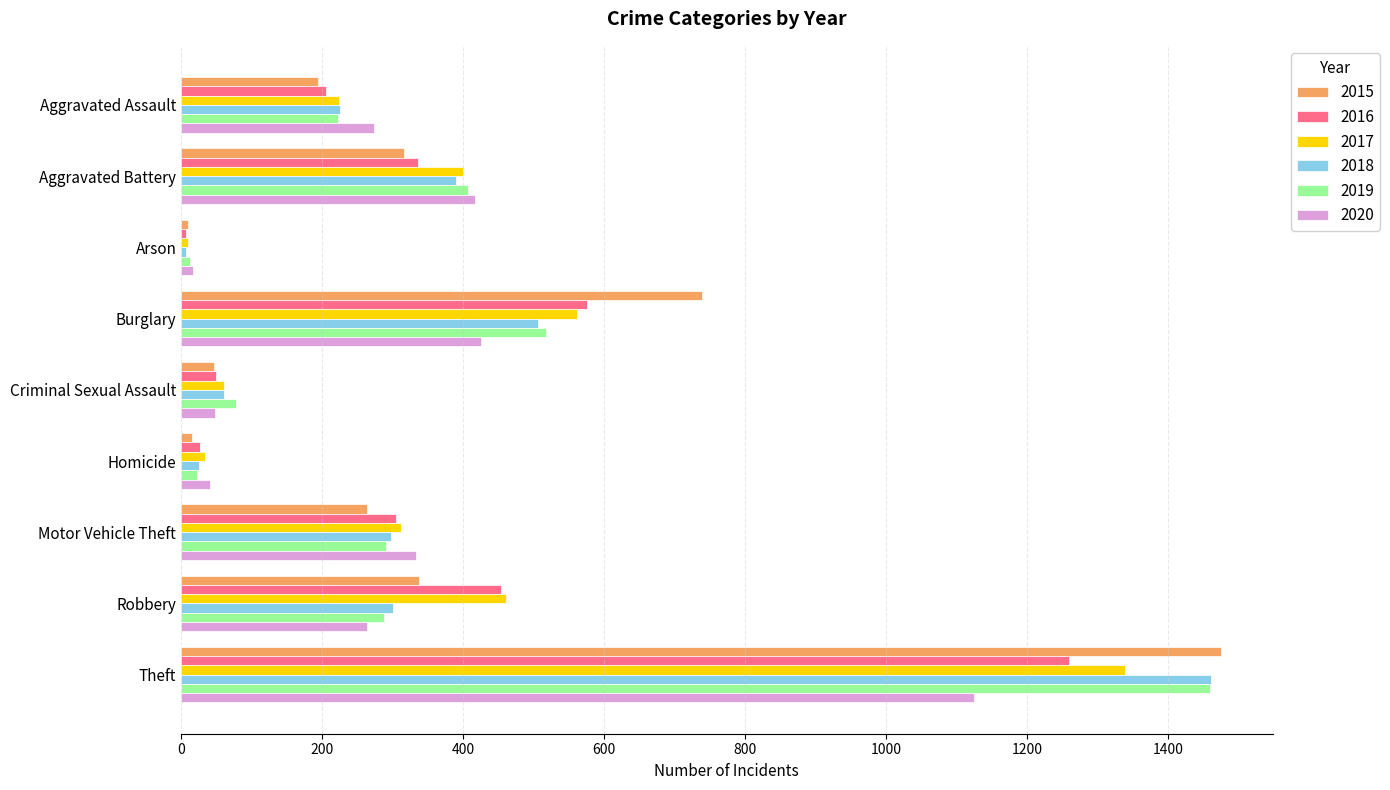

At which category does the chart reach its peak across all series?

Theft